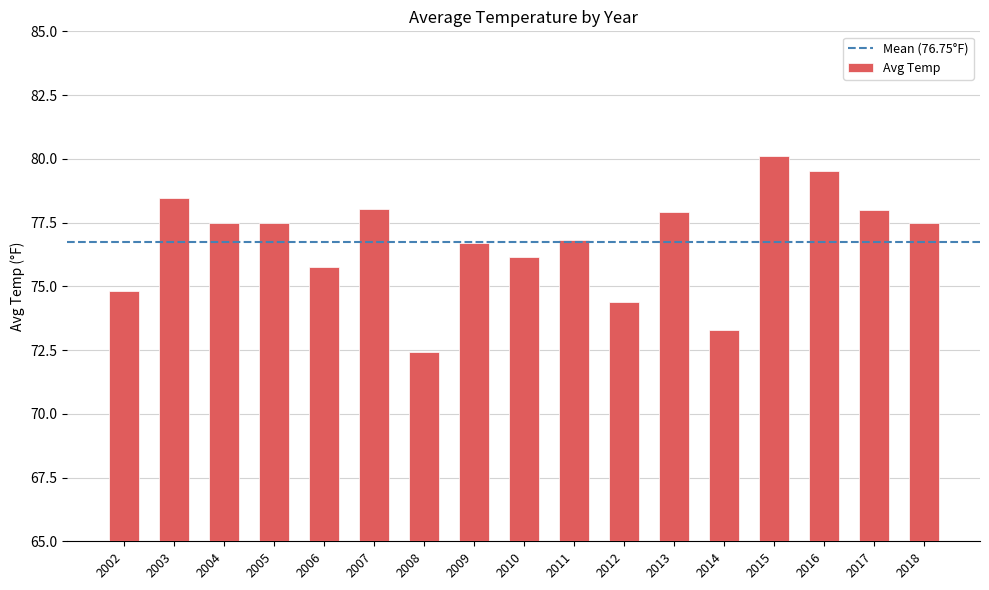

What is the difference between the values at 2006 and 2002?

0.9